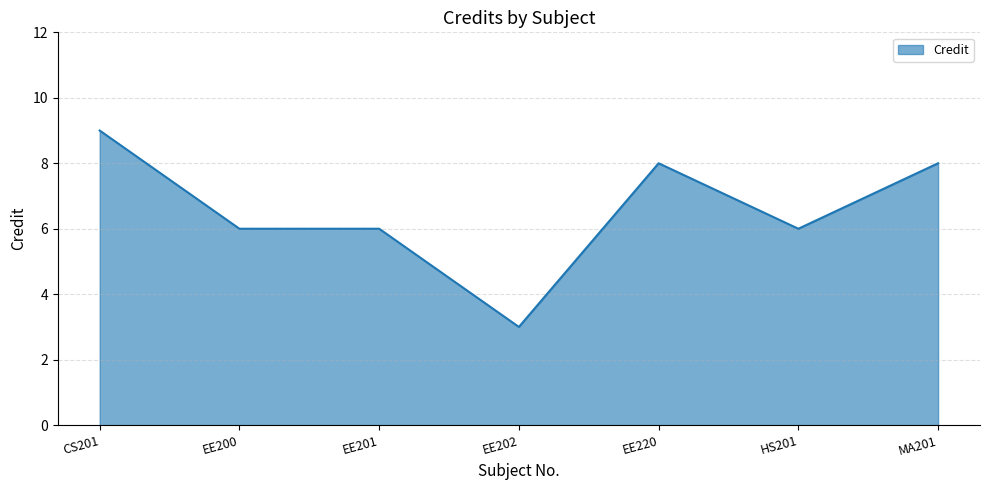

Which label corresponds to the smallest value in the chart?

EE202